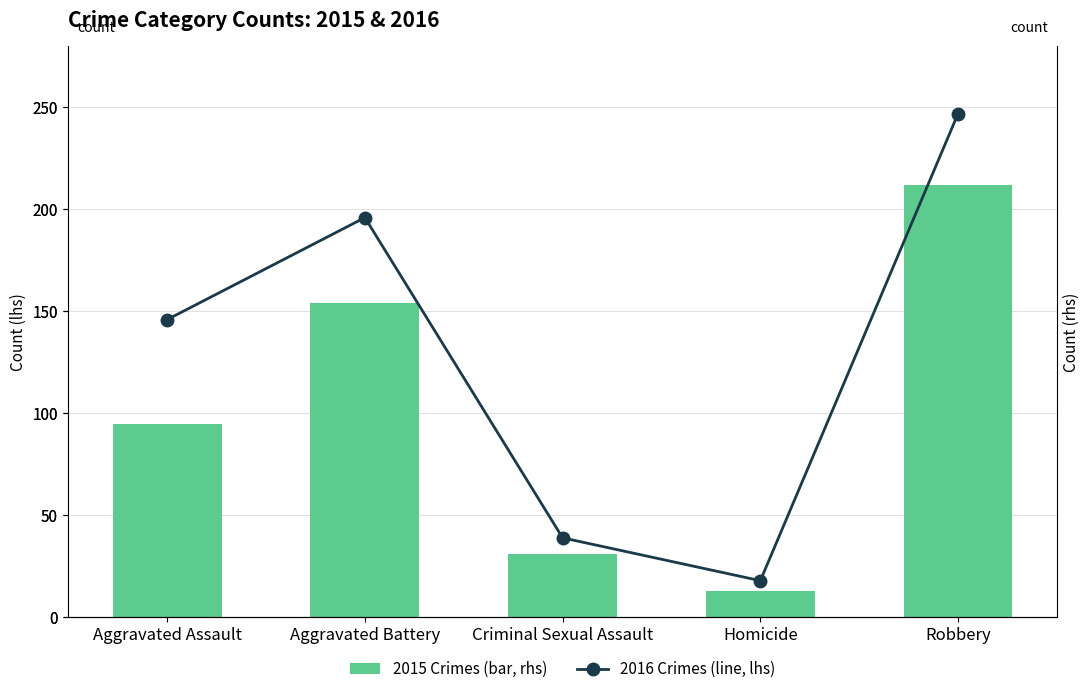

The value of 2016 Crimes (line, lhs) at Aggravated Assault is 146. True or false?

True